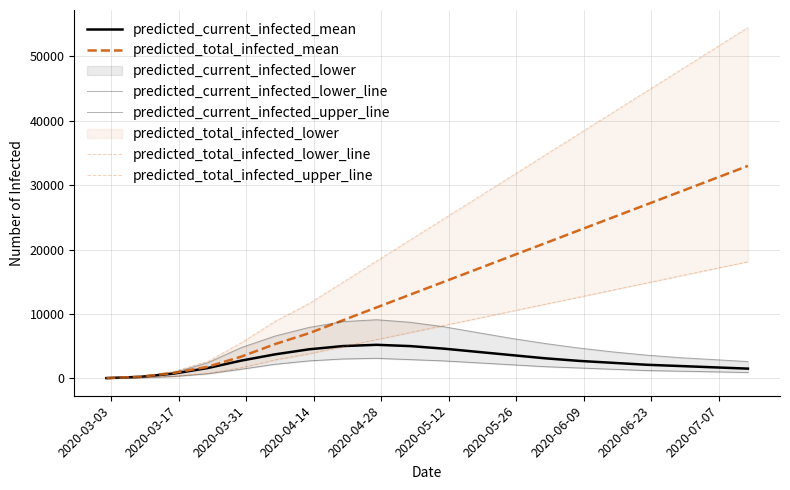

How many lines are shown in the chart?

6